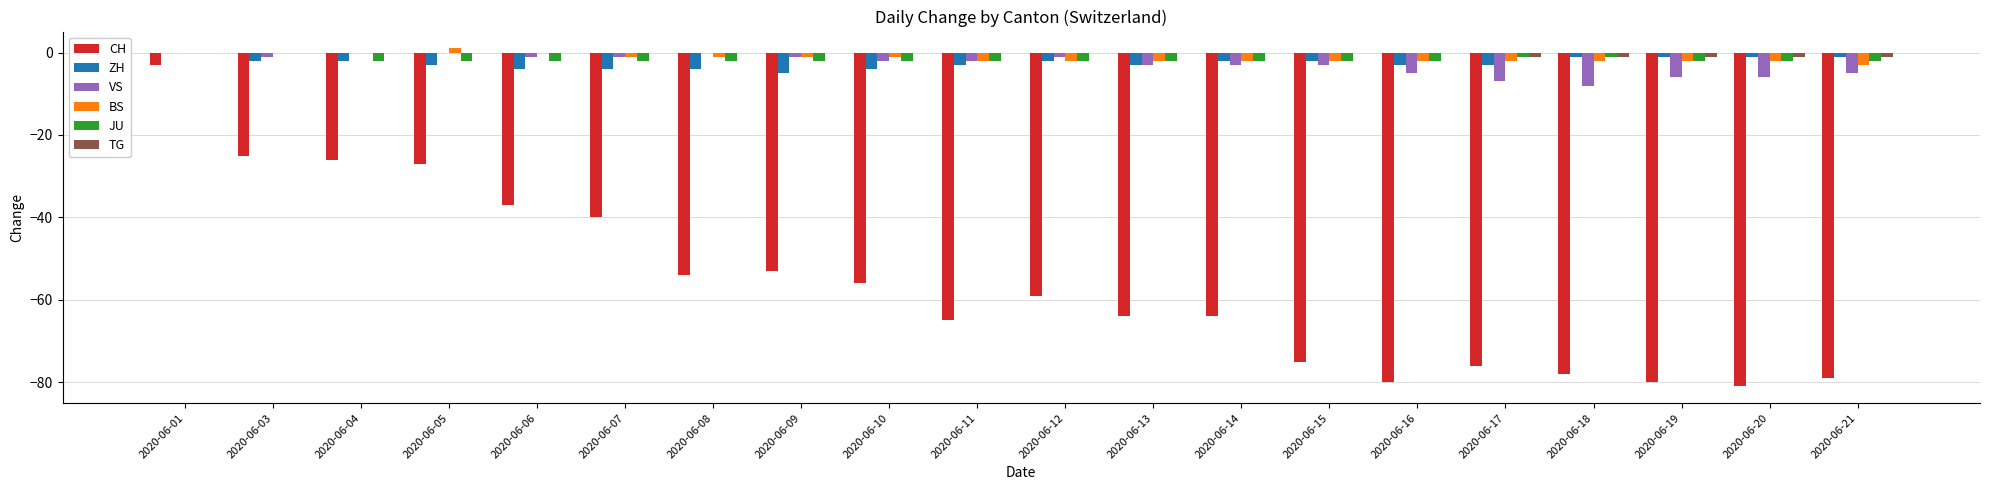

At which category is the sum across all series the highest?

2020-06-01